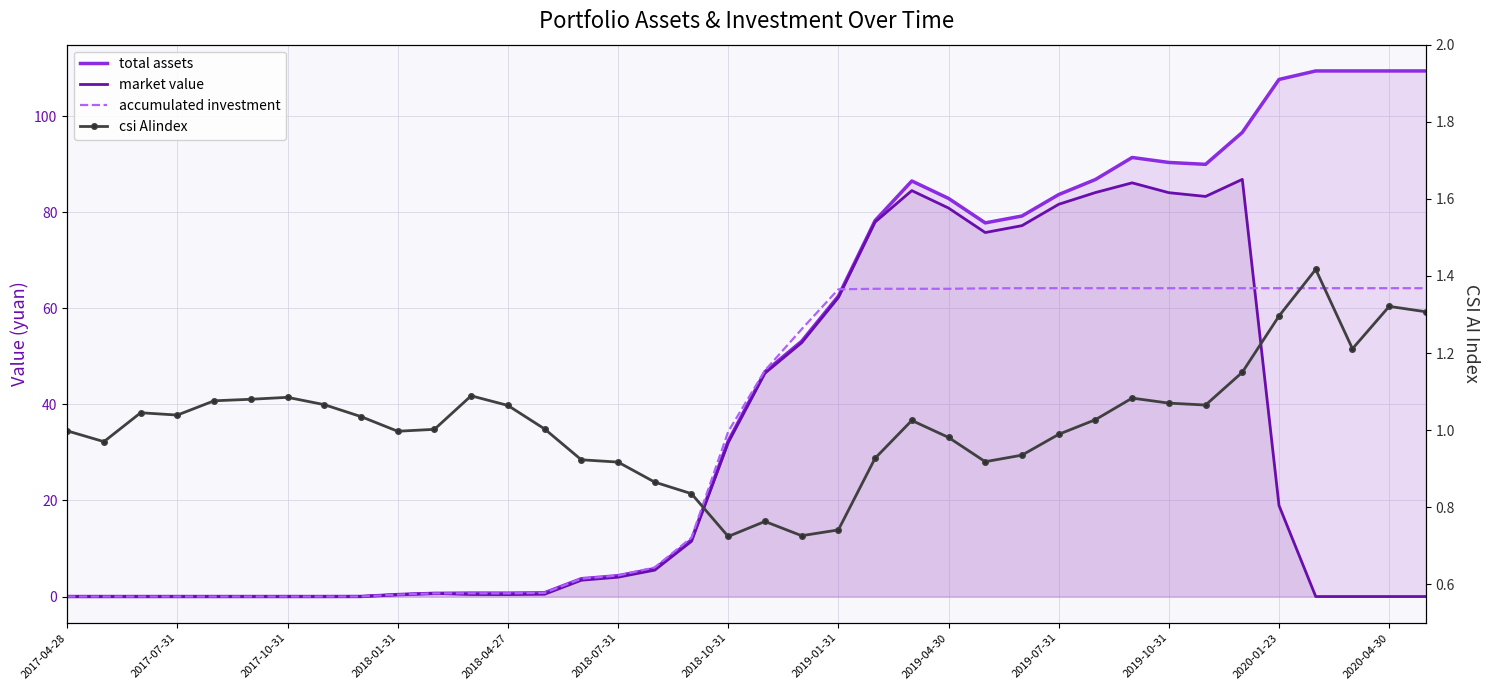

In market value, how many points are lower than both neighbors (excluding endpoints)?

3